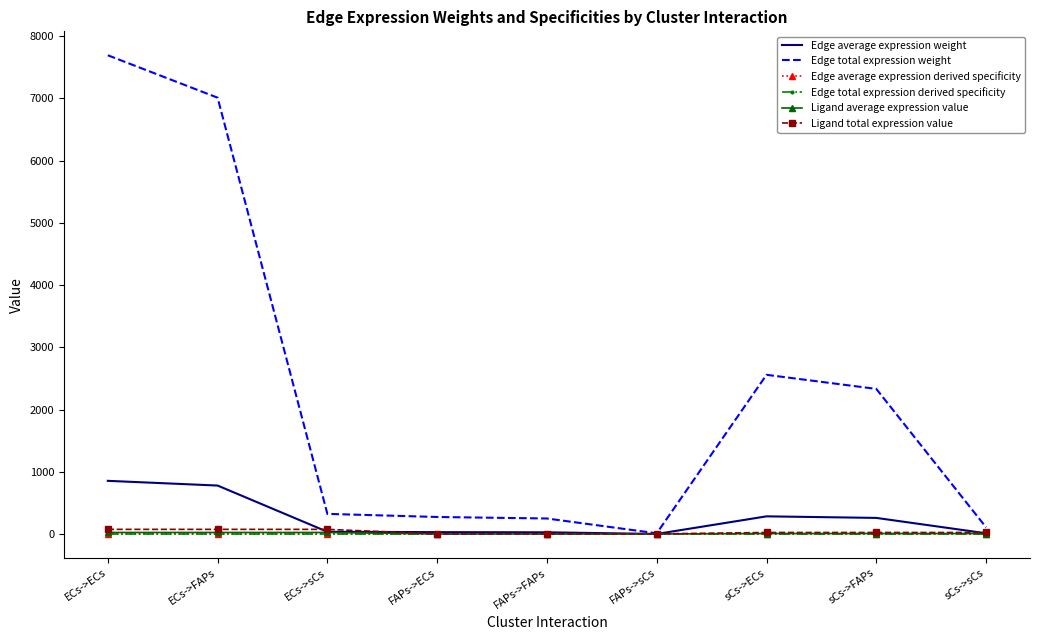

Is it true that Edge total expression weight equals 2334.9 at ECs->FAPs?

False